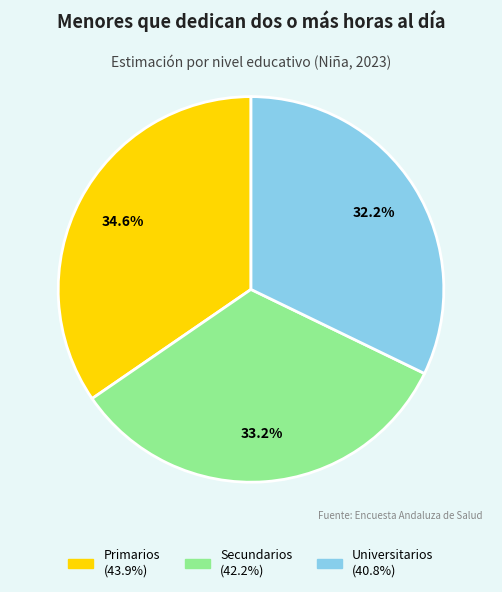

To the nearest percent, what is the average slice percentage?

33%